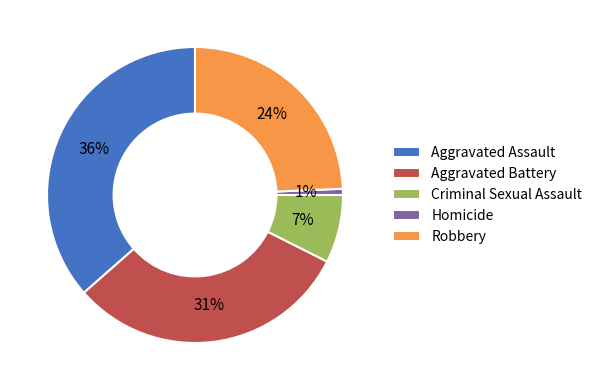

Count the number of slices in the pie.

5